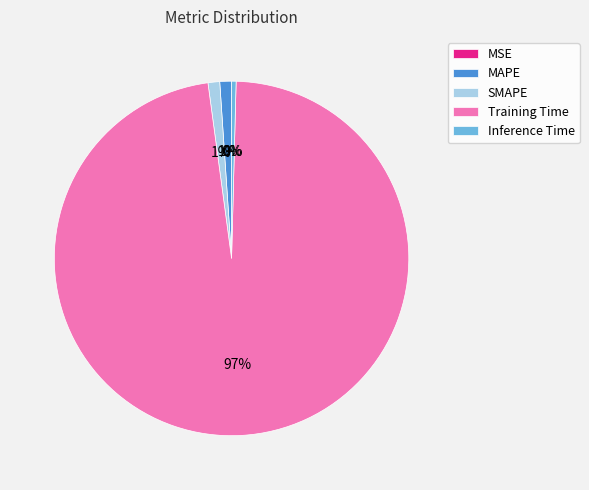

Is it true that SMAPE is 1% of the pie?

True